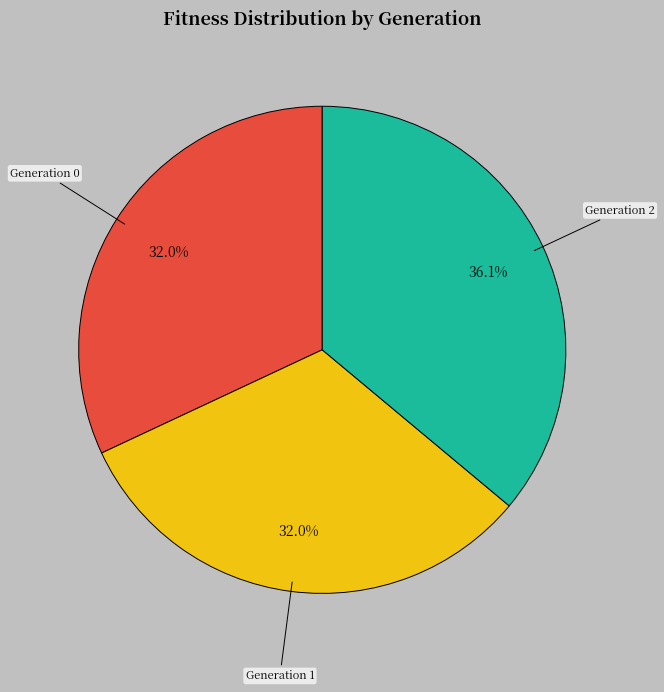

Does any single category account for the majority?

No